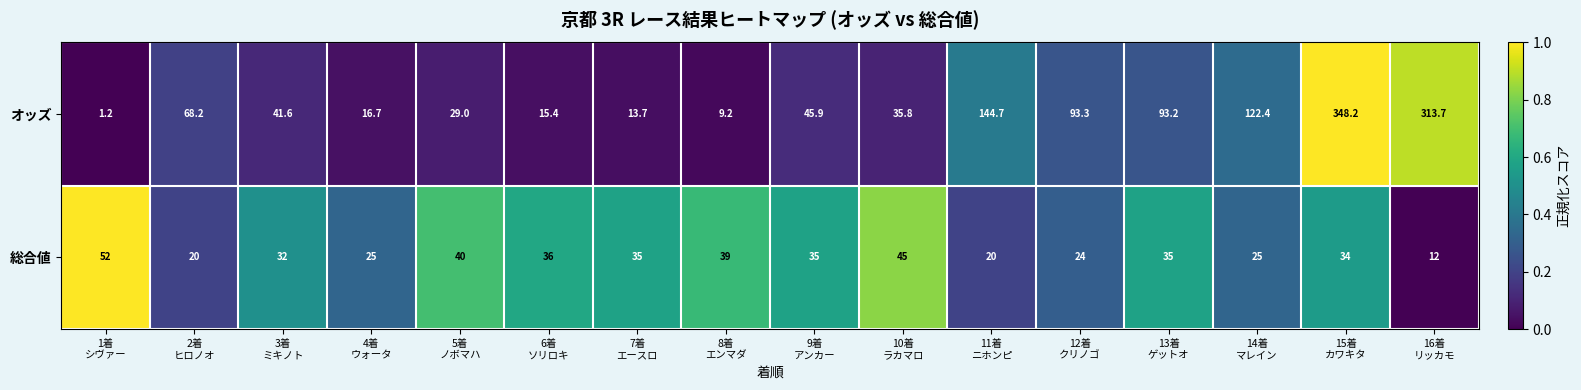

What is the highest value of the オッズ series?

348.2